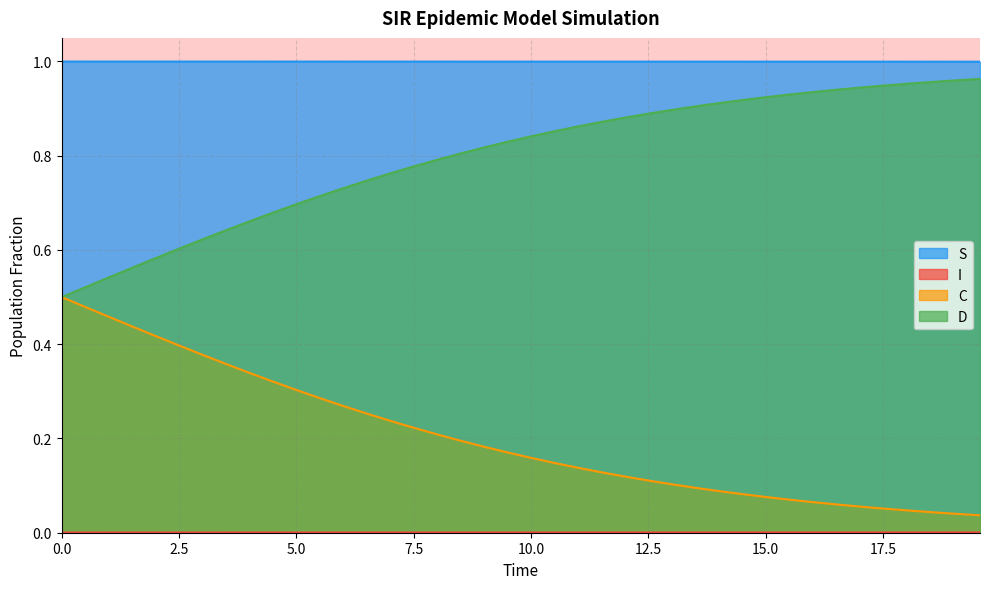

Does the chart display data point markers on the line(s)?

No